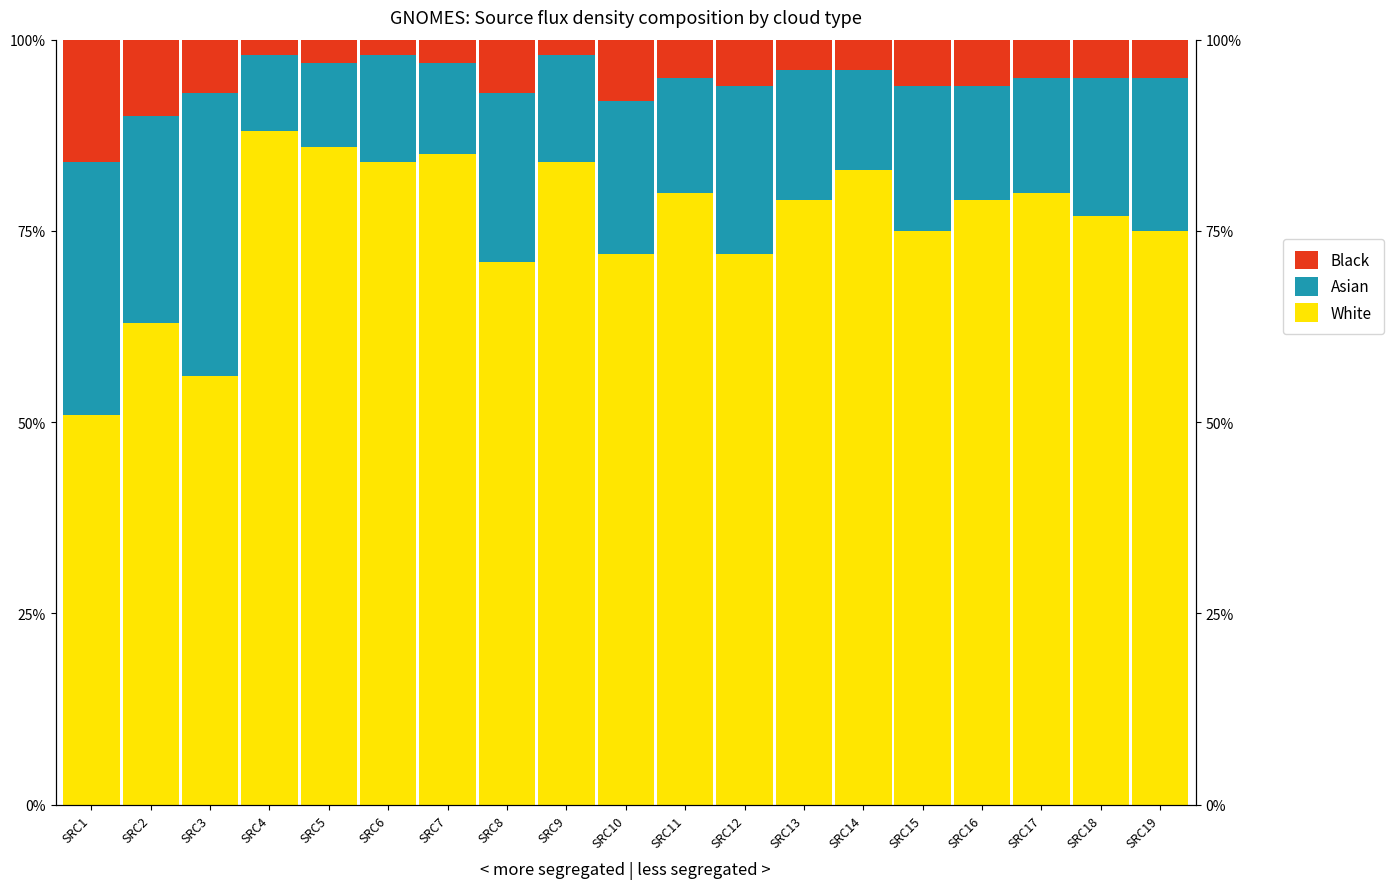

What is the difference between the White values at SRC18 and SRC2?

14.0